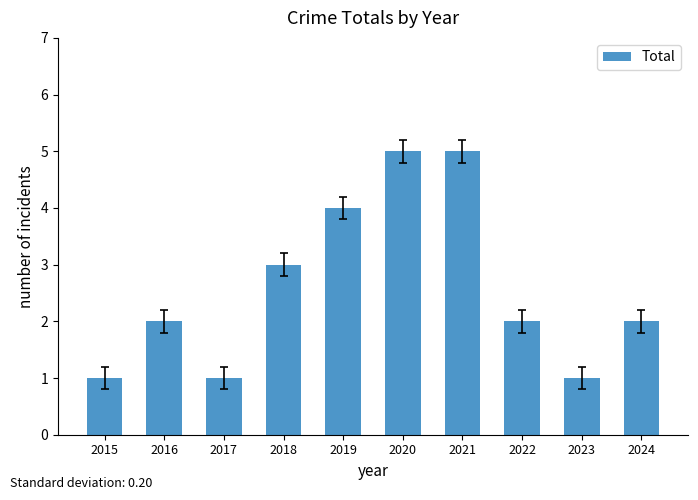

Is it true that the value at 2017 is 1?

True